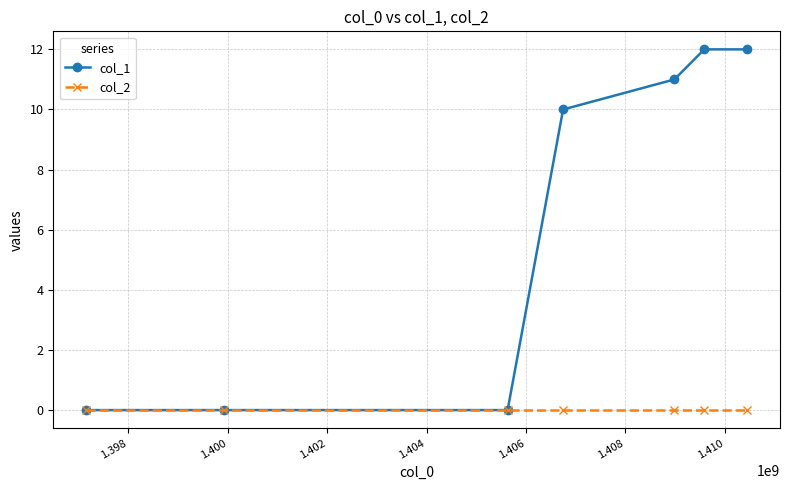

True or false: col_1 has more than 2 points higher than both neighbors.

False